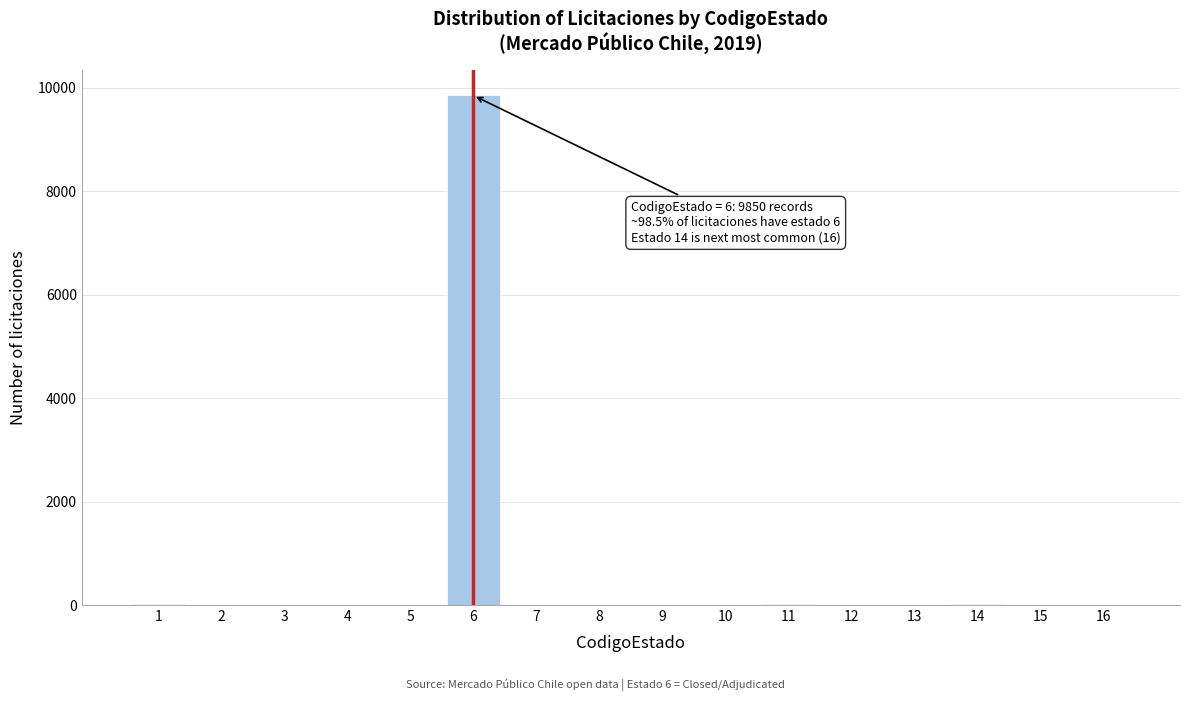

What is the maximum value shown in the chart?

9850